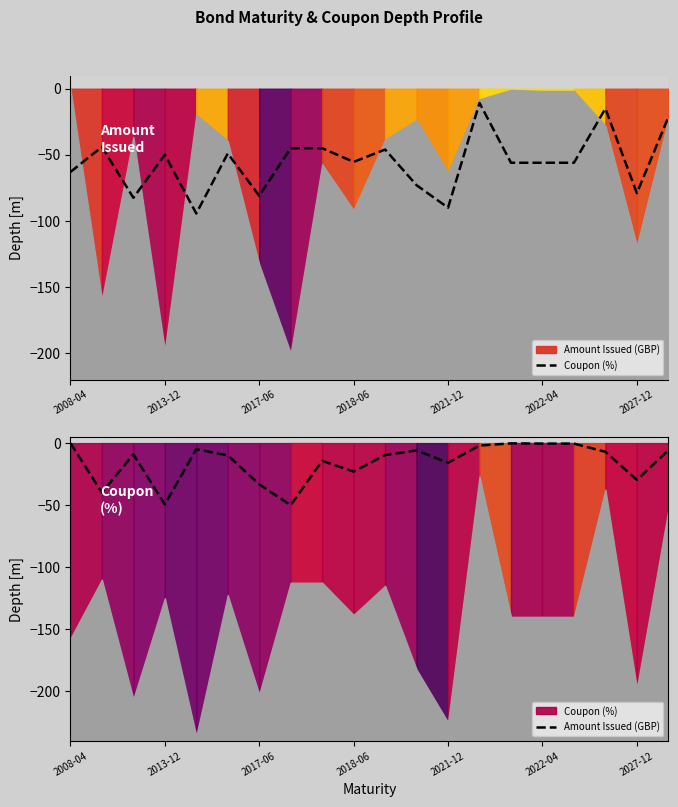

In Amount Issued (GBP), how many points are lower than both neighbors (excluding endpoints)?

6